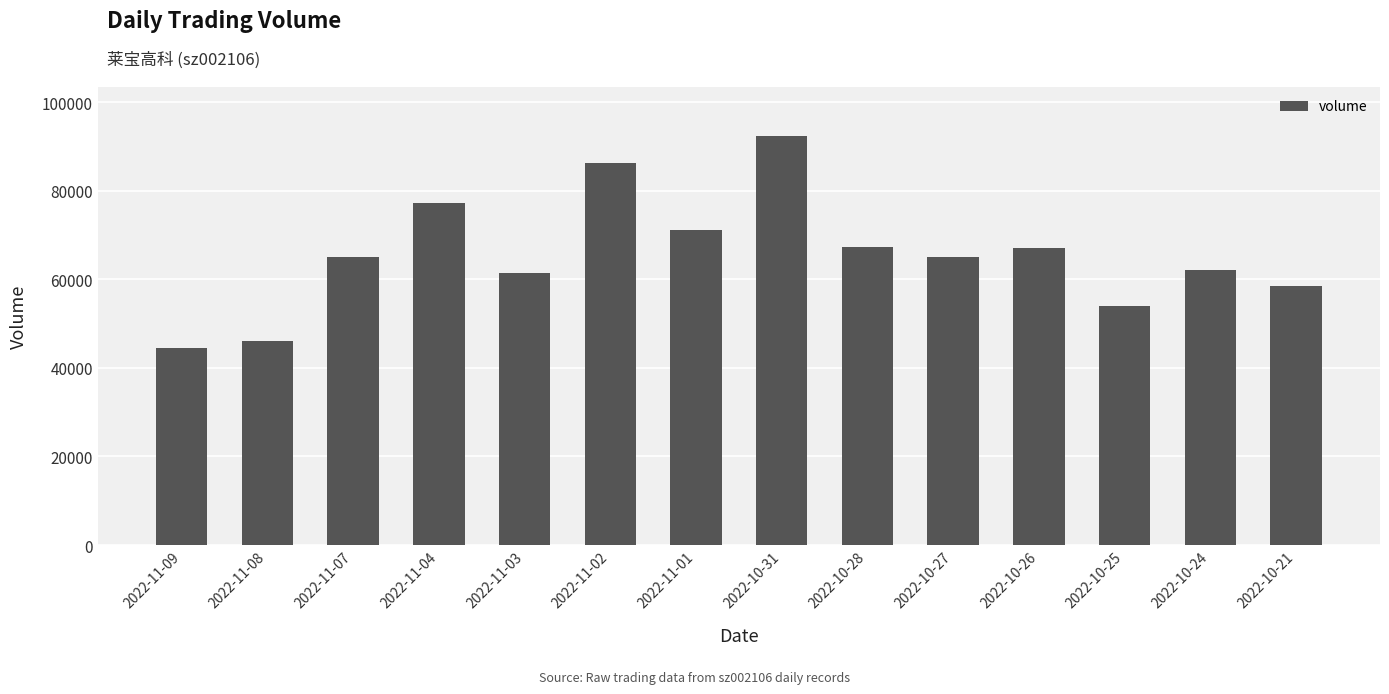

How many data points does each series have?

14